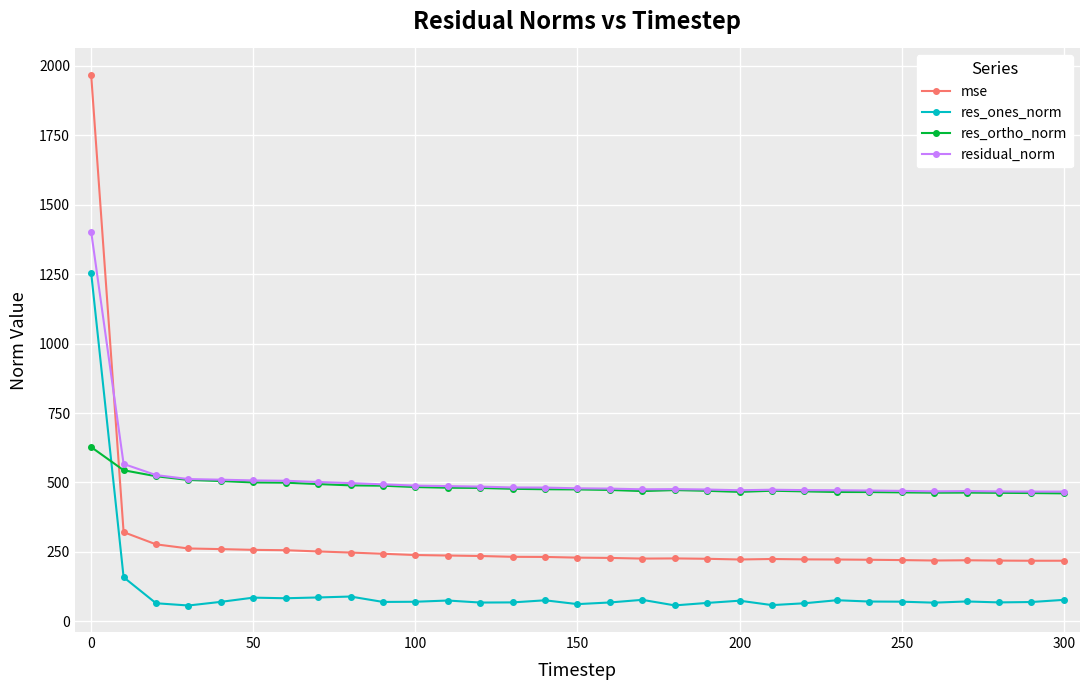

How many data points does each series have?

31